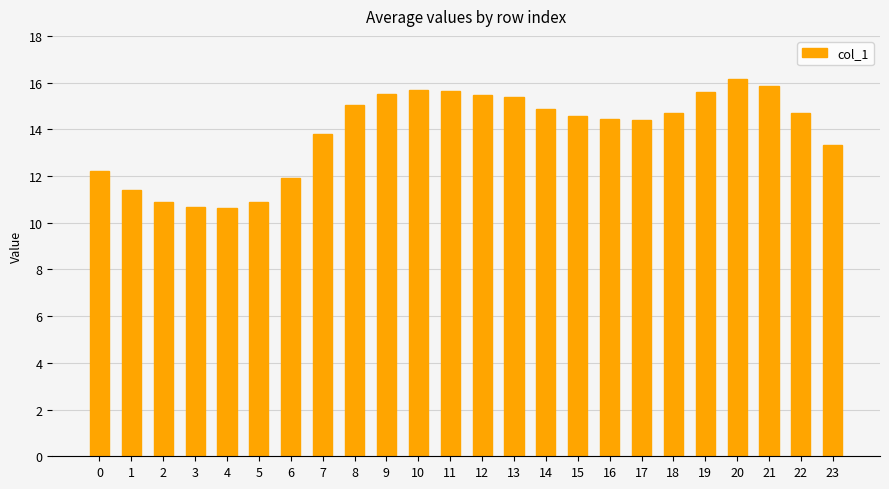

Does the chart contain stacked bars?

No